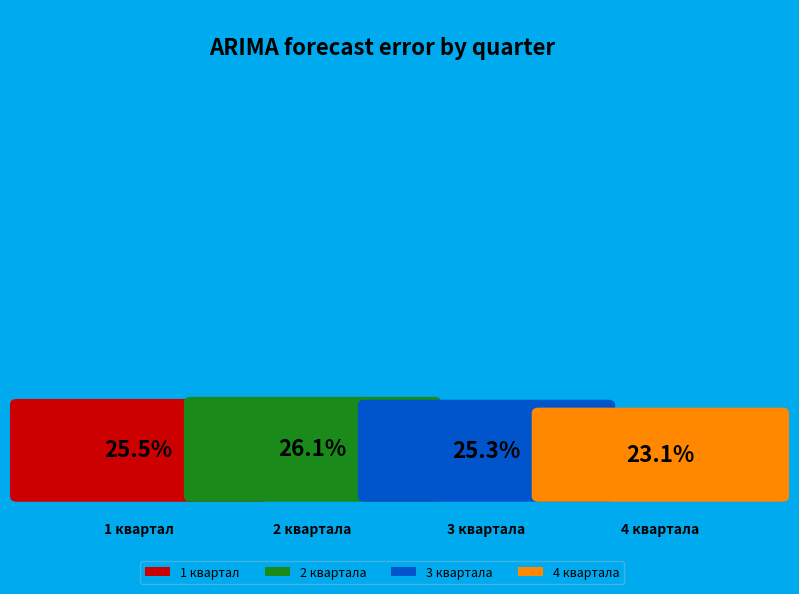

Is there any slice that represents more than half of the pie?

No